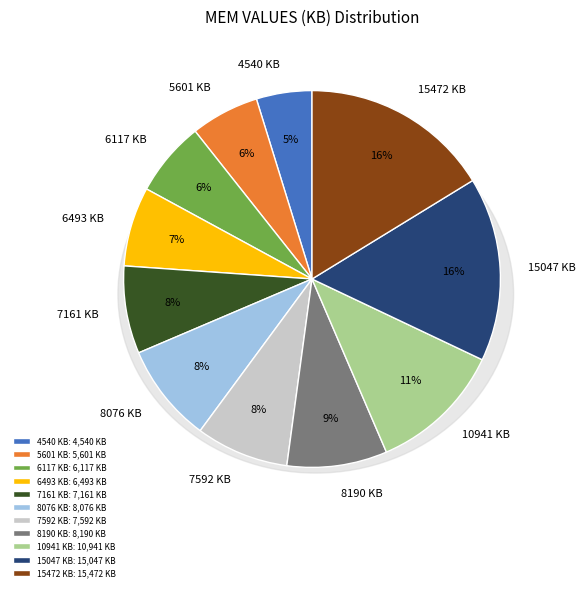

Count the number of slices in the pie.

11